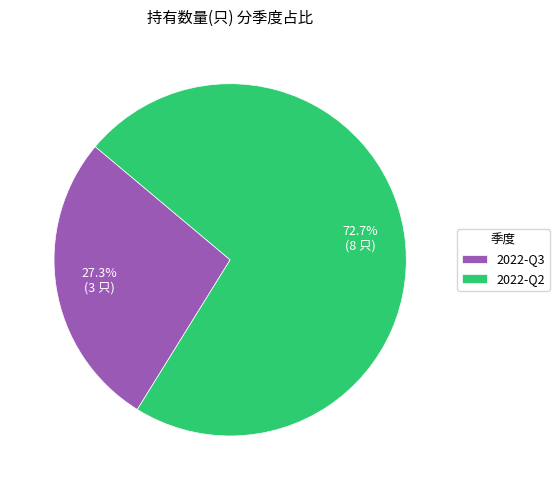

The 2022-Q2 slice represents 63% of the pie. True or false?

False